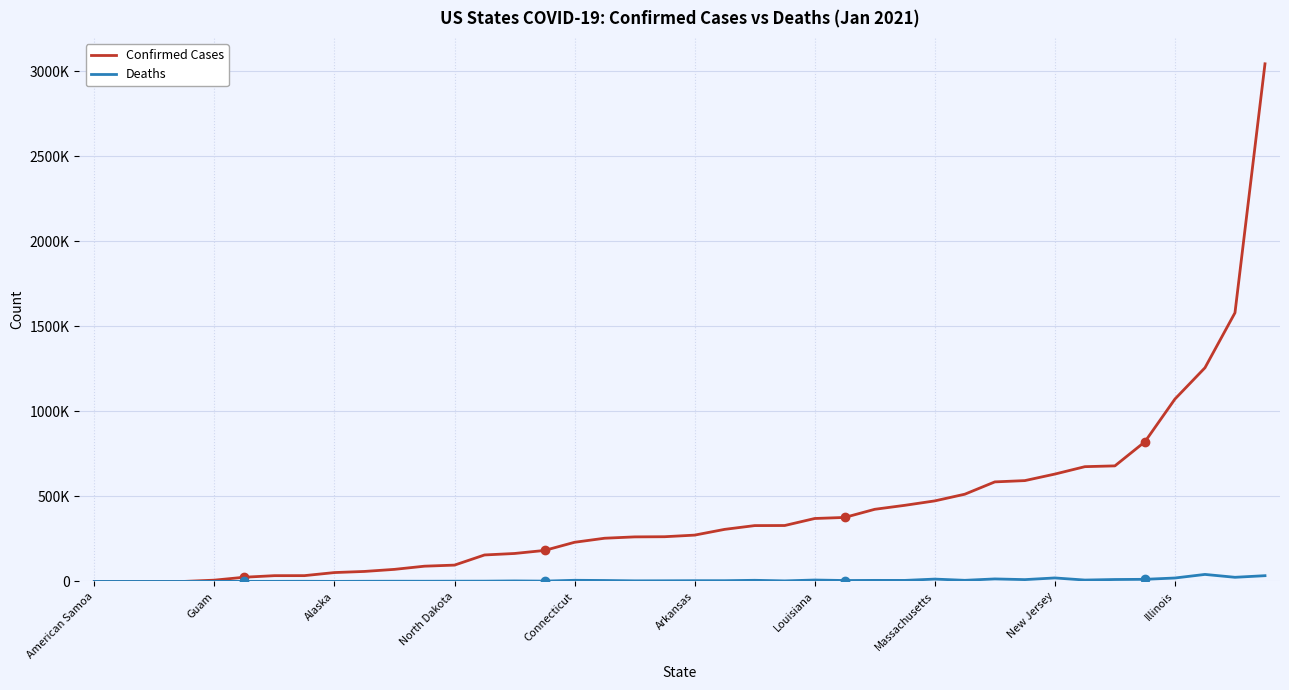

List the series in order of their overall mean, highest first.

Confirmed Cases, Deaths